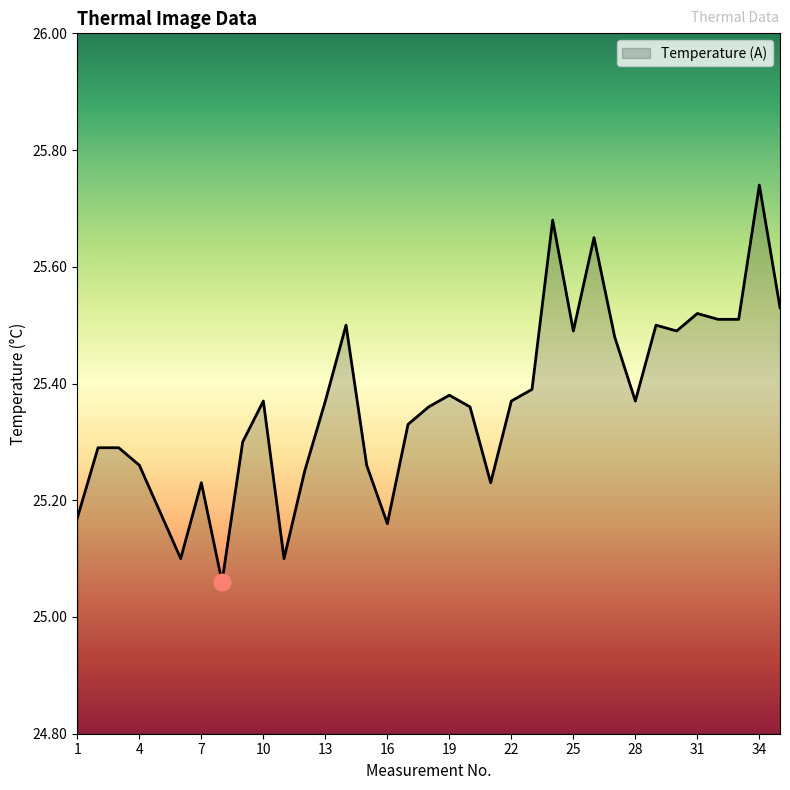

What is the difference between the maximum and minimum values?

0.7